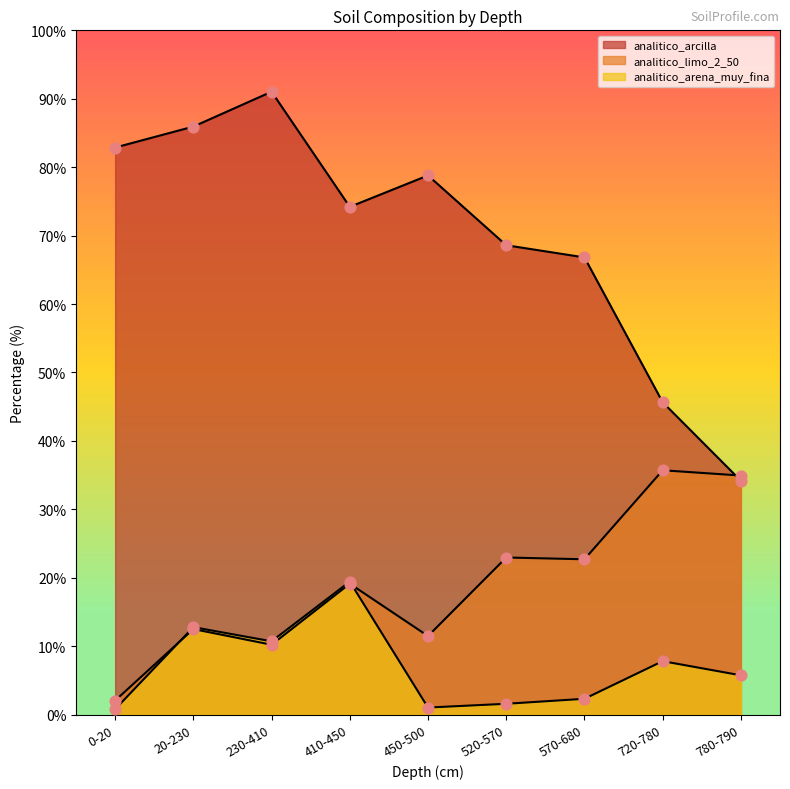

Which series has the largest Y range (max minus min)?

analitico_arcilla